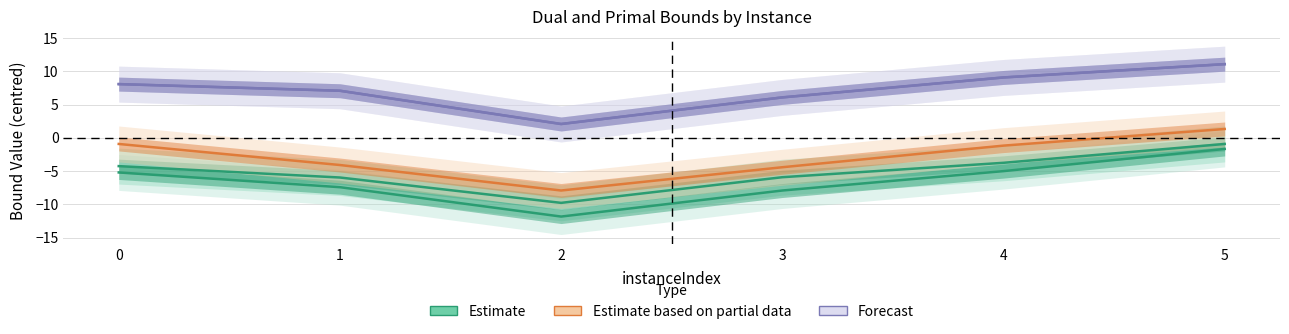

Is the value of Estimate at 1 greater than the value of Forecast (primal) at 4?

No